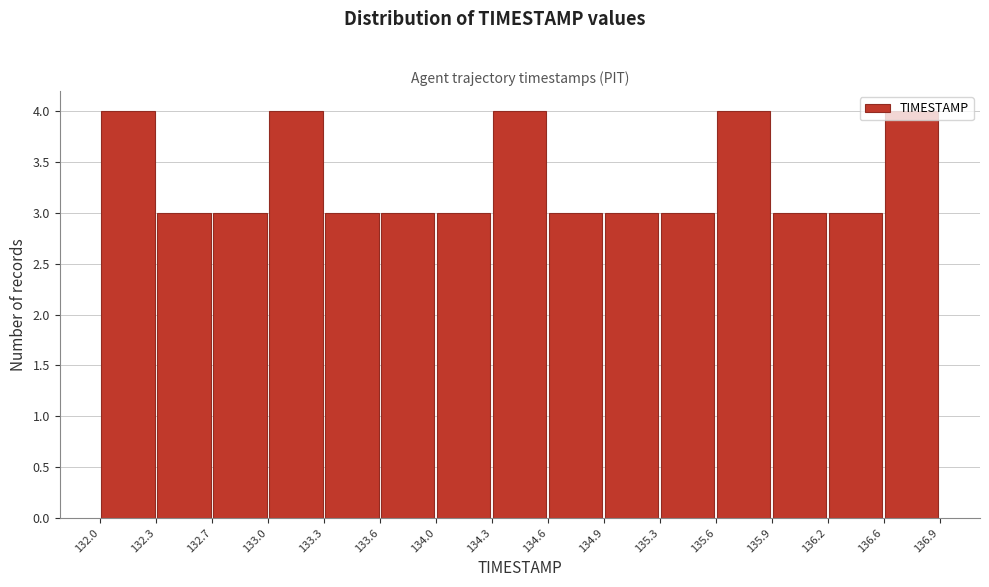

Reading left to right, list every bar in this chart as the range it spans on the x-axis followed by its height. The values are not printed on the chart, so give them approximately, as read against the axis.

132.0 to 132.3: 4
132.3 to 132.7: 3
132.7 to 133.0: 3
133.0 to 133.3: 4
133.3 to 133.6: 3
133.6 to 134.0: 3
134.0 to 134.3: 3
134.3 to 134.6: 4
134.6 to 134.9: 3
134.9 to 135.3: 3
135.3 to 135.6: 3
135.6 to 135.9: 4
135.9 to 136.2: 3
136.2 to 136.6: 3
136.6 to 136.9: 4